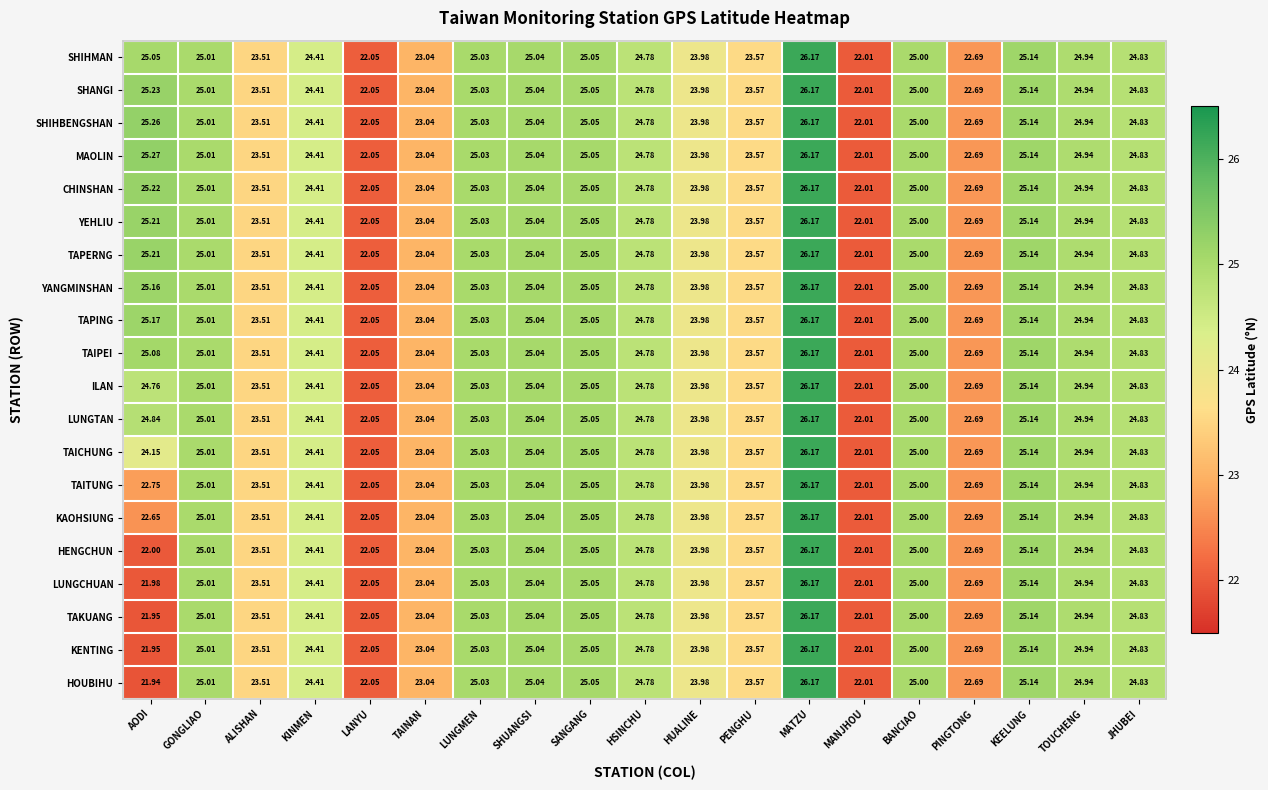

Which series has the widest spread of values?

HOUBIHU